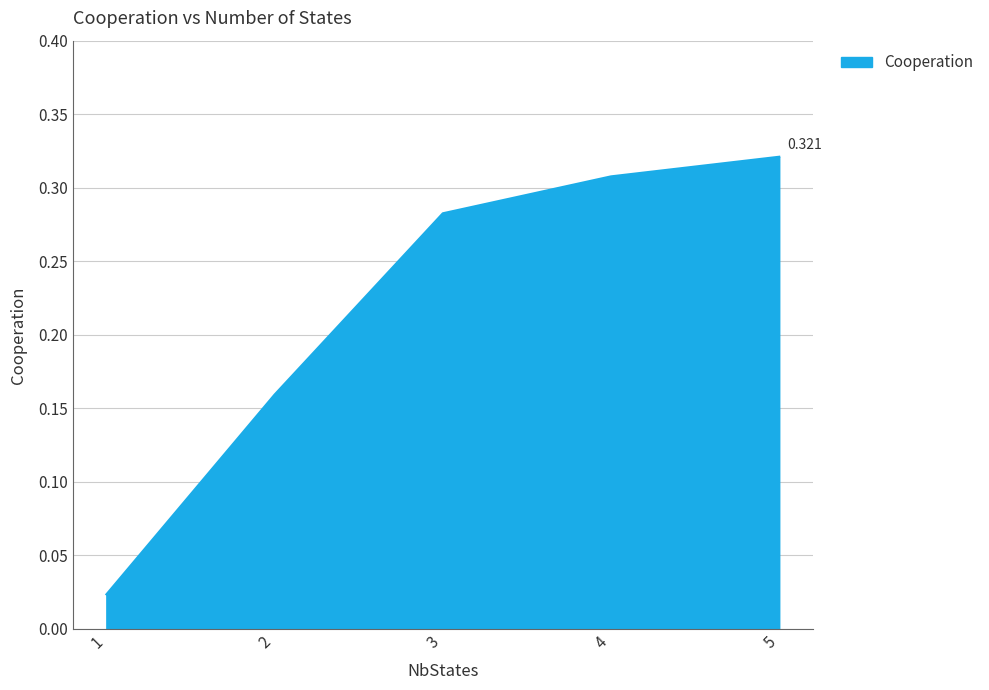

True or false: the data has more than 1 interior local peaks.

False